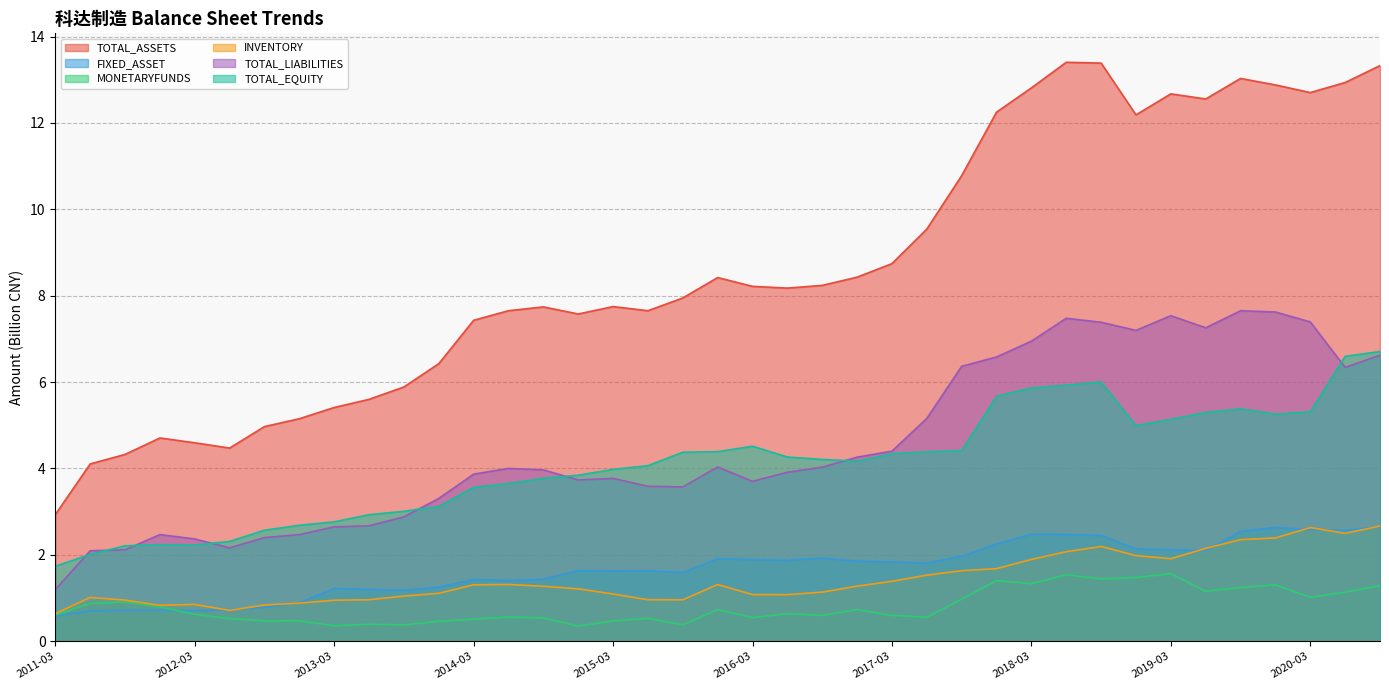

How many lines are shown in the chart?

6